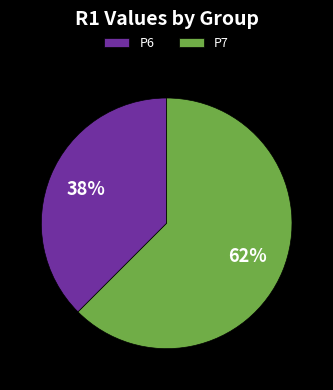

To the nearest percent, what is the average slice percentage?

50%